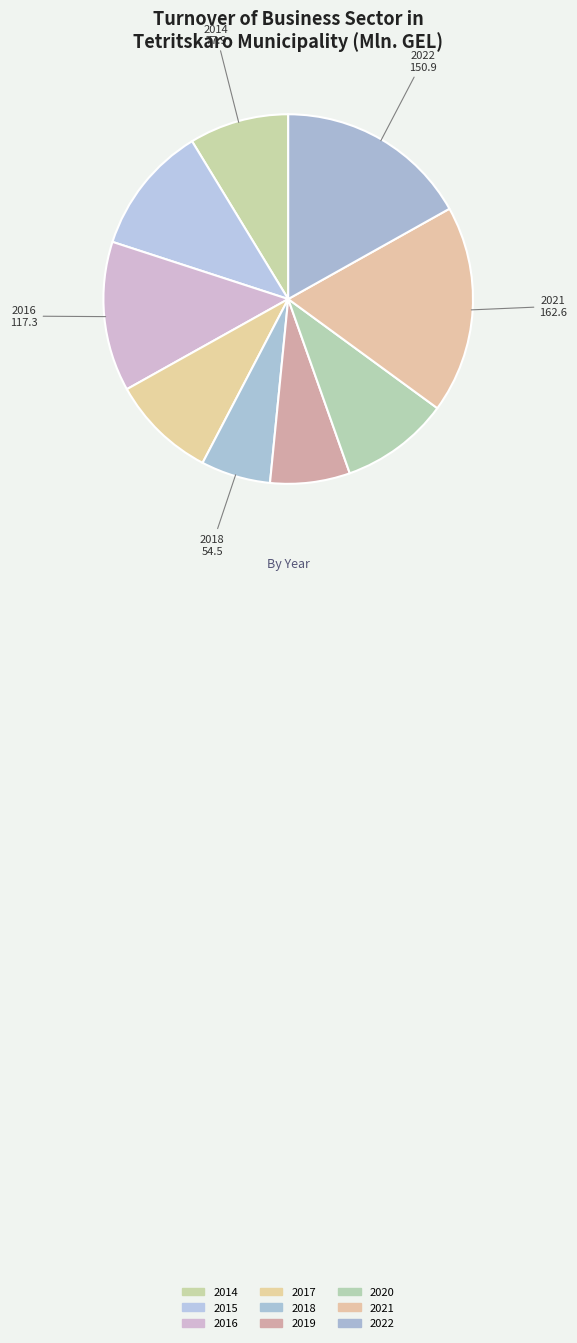

Is 2022 the majority of the pie?

No